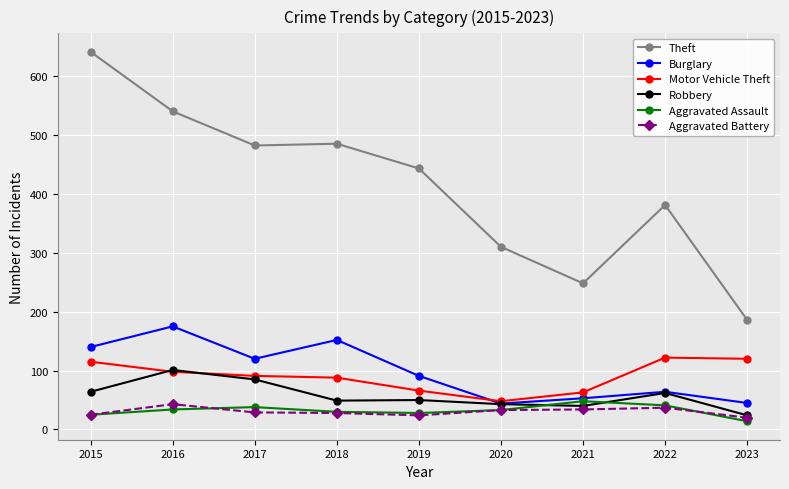

True or false: Aggravated Assault has more than 0 interior local peaks.

True